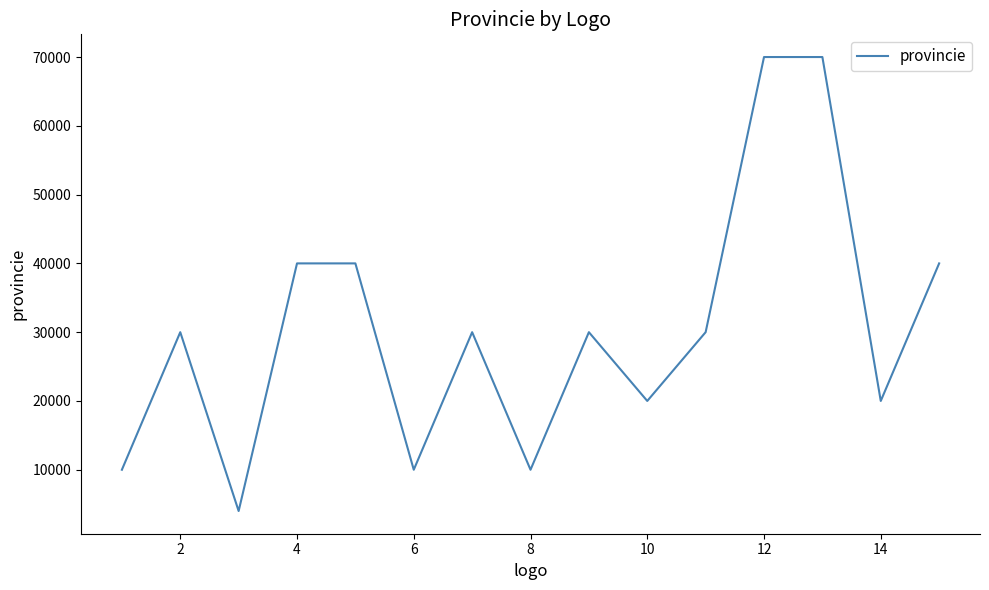

Reading right to left, what are all the values shown in this chart?

40000	20001	70000	70000	30000	20001	30000	10000	30000	10000	40000	40000	4000	30000	10000